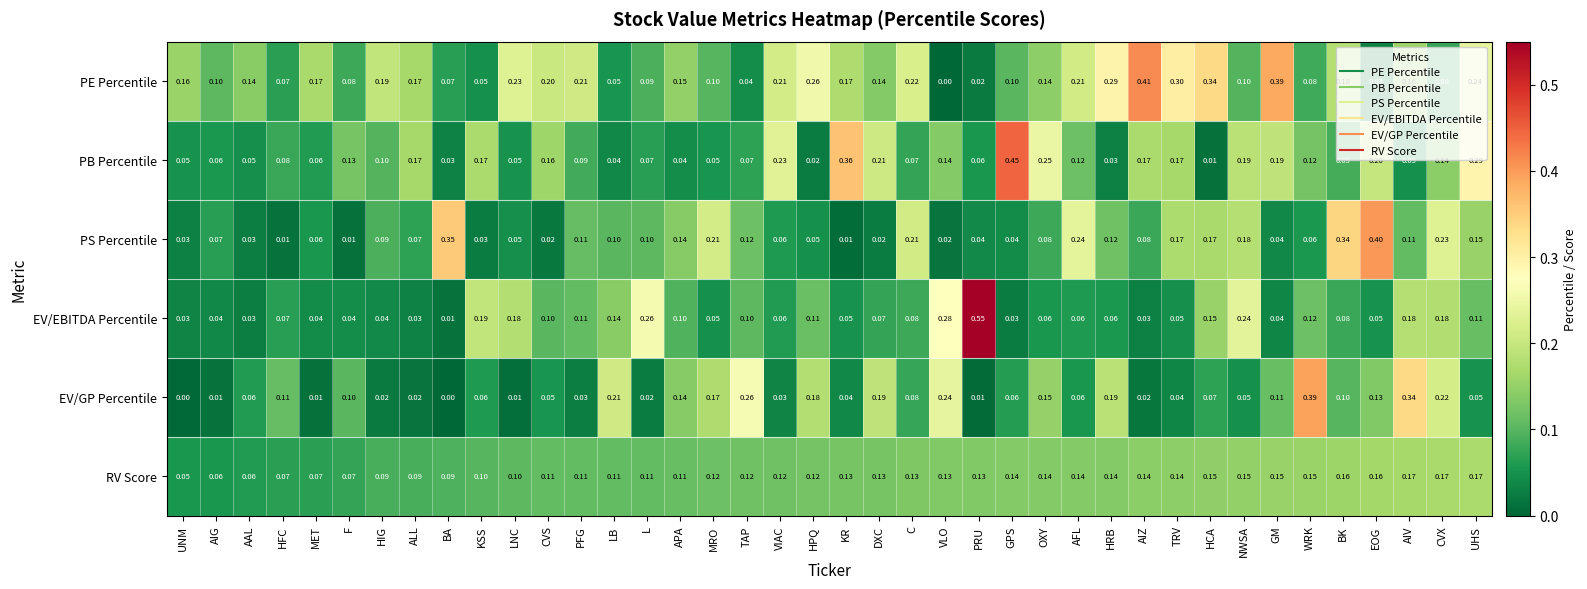

Which series changed the most between TAP and AIZ?

PE Percentile